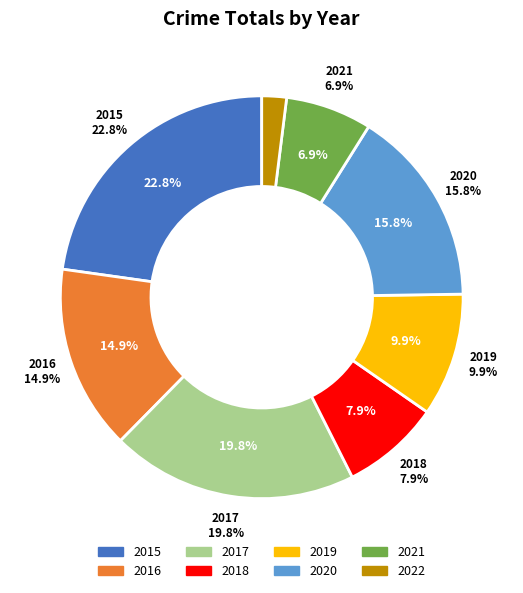

To the nearest percent, what percentage of the pie is 2022?

2%